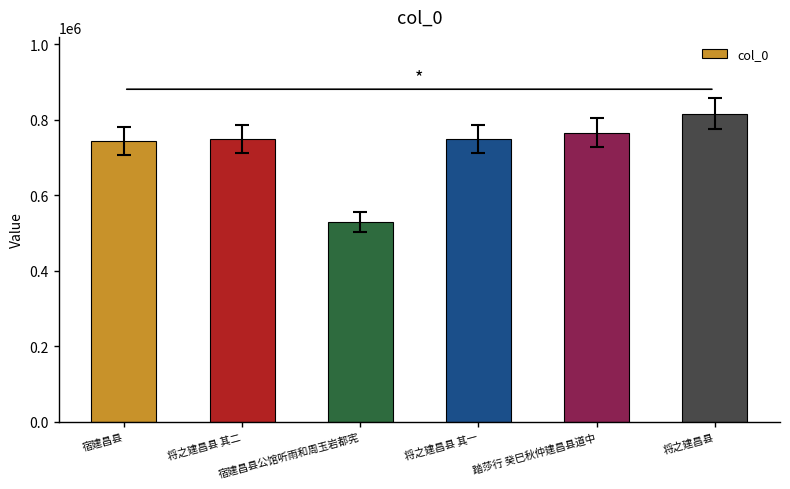

What is the maximum value shown in the chart?

815930